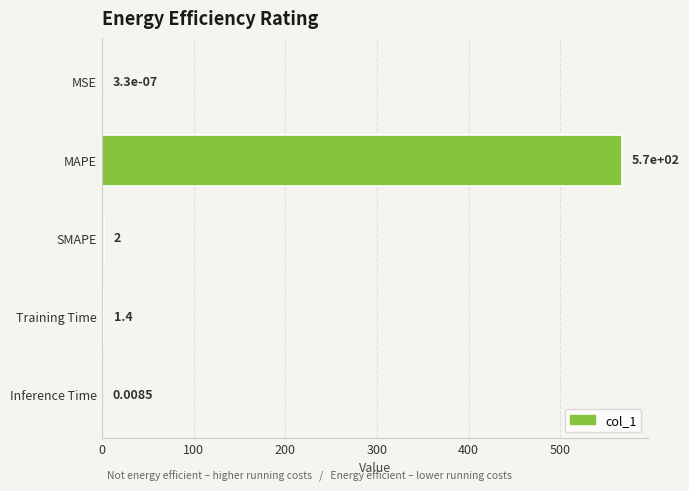

Which has a higher value, Training Time or Inference Time?

Training Time